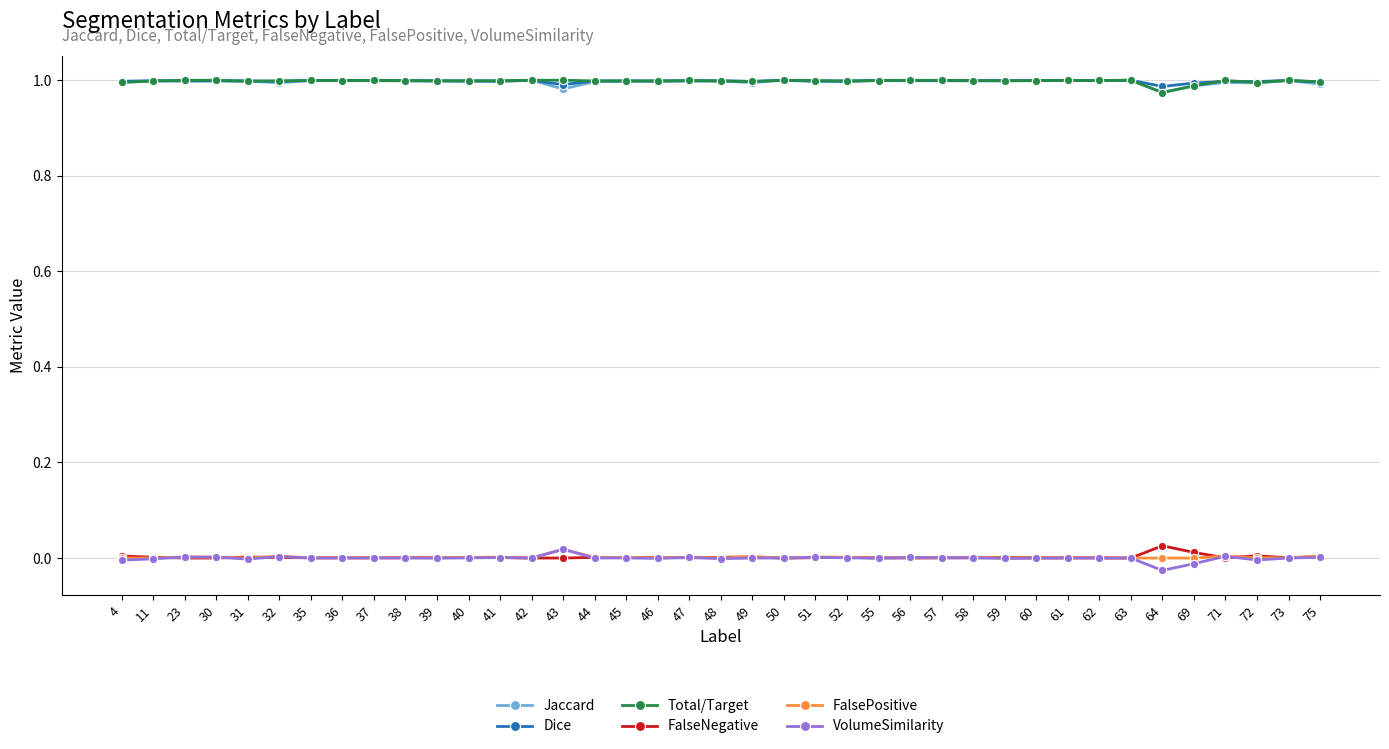

True or false: Total/Target and FalsePositive intersect in this chart.

False